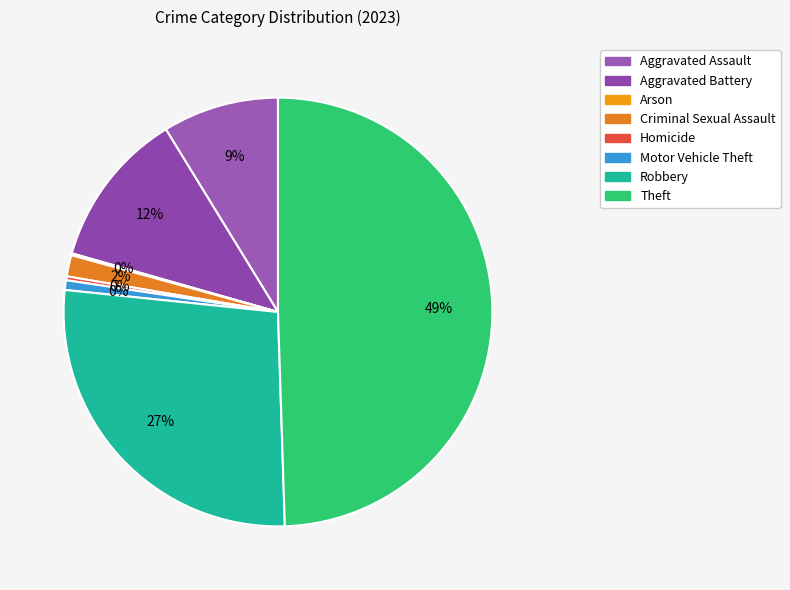

Rank the categories by value from highest to lowest.

Theft, Robbery, Aggravated Battery, Aggravated Assault, Criminal Sexual Assault, Motor Vehicle Theft, Homicide, Arson